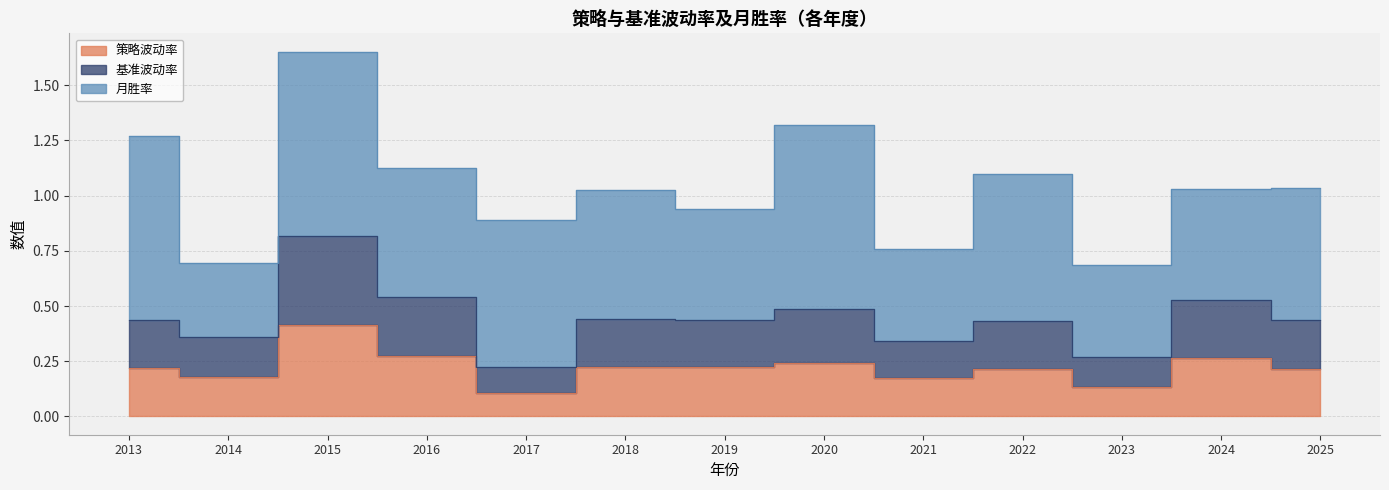

What is the value of the 策略波动率 point at the 9th from the left?

0.2